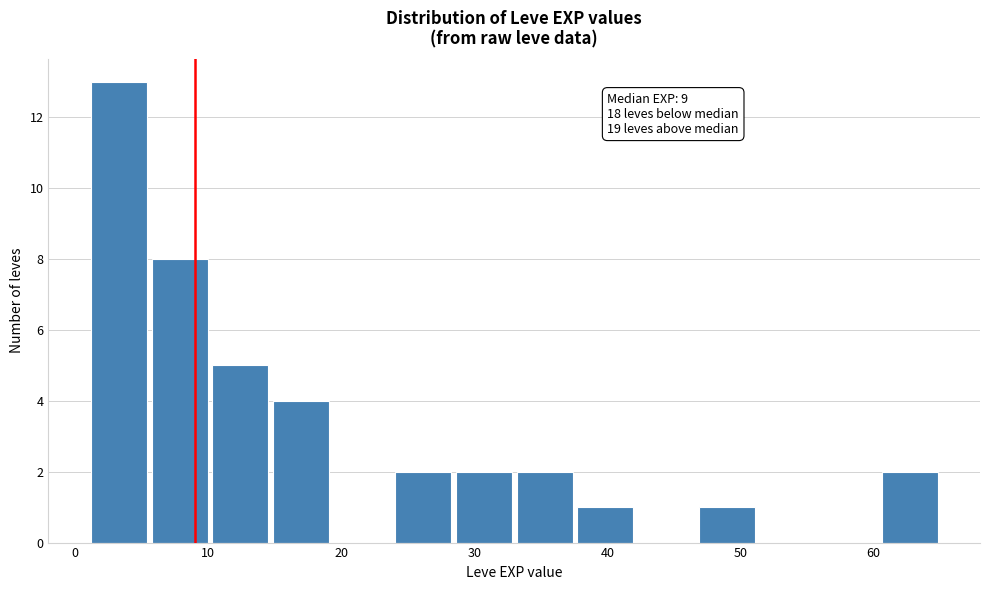

Which range on the x-axis has the tallest bar?

1 to 6